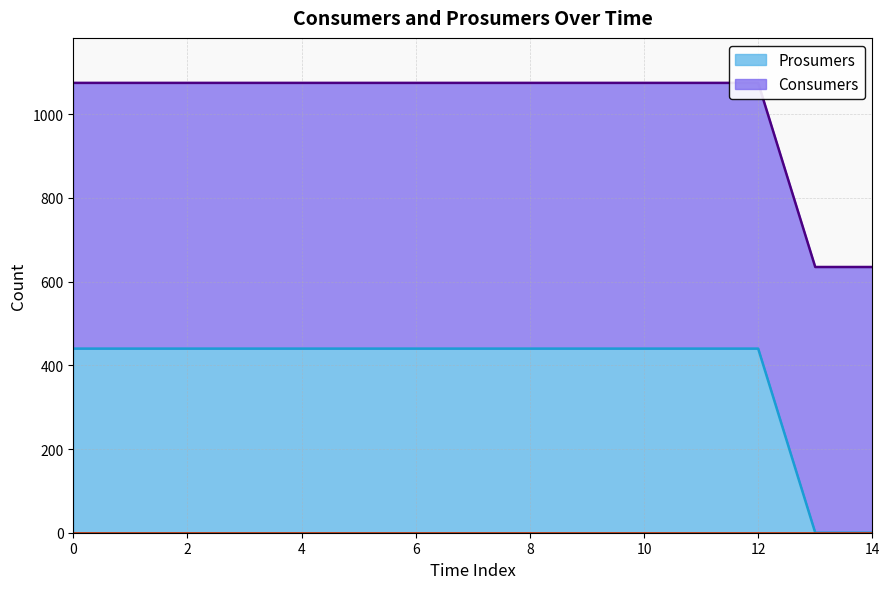

True or false: there are more than 0 points higher than both neighbors.

False